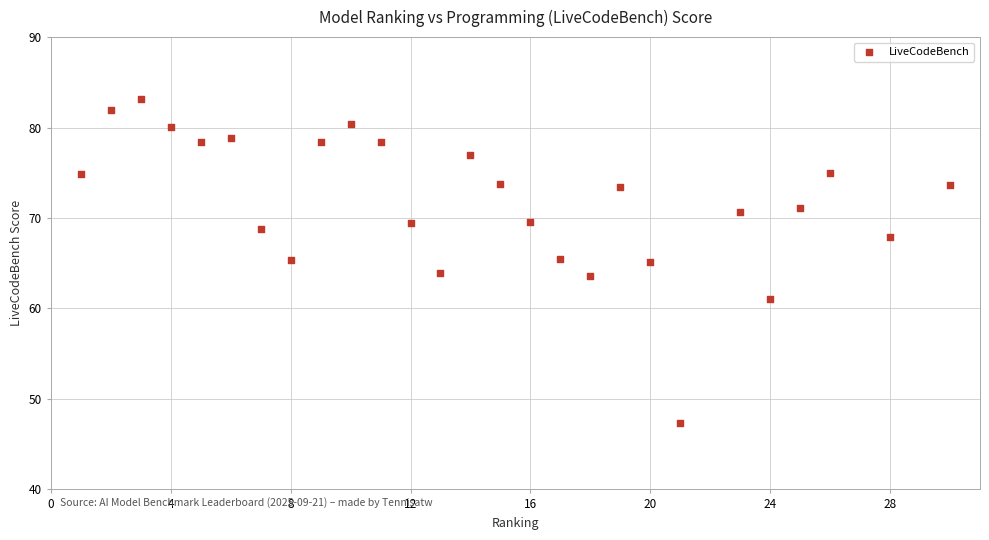

What is the range of X values (max minus min)?

29.0